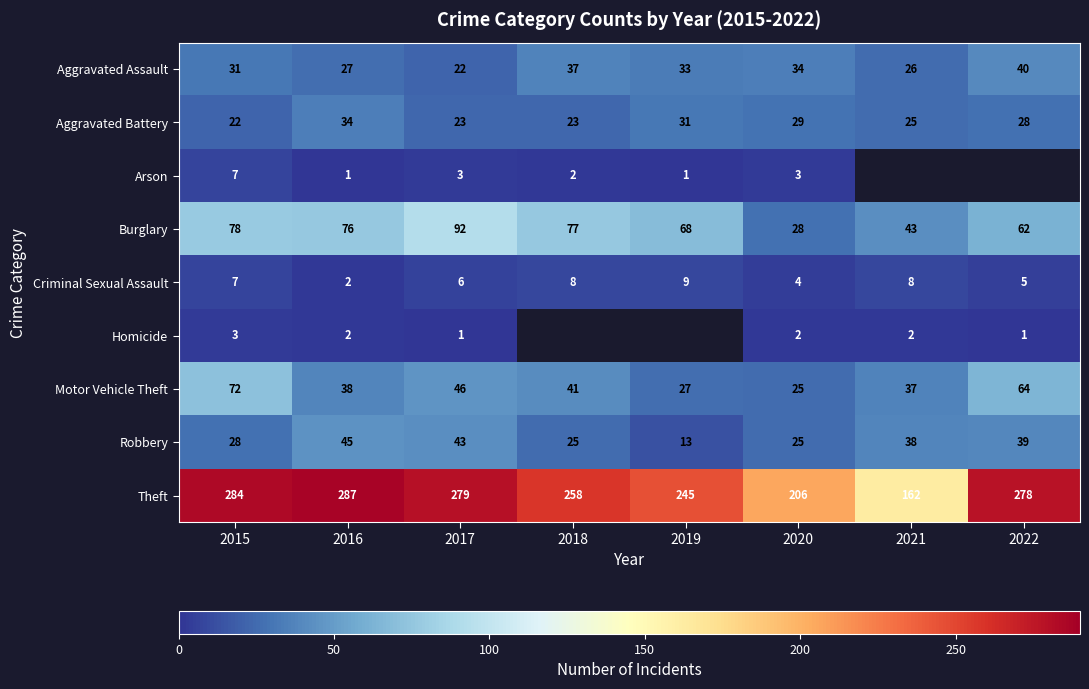

At which label does Theft reach its peak?

2016